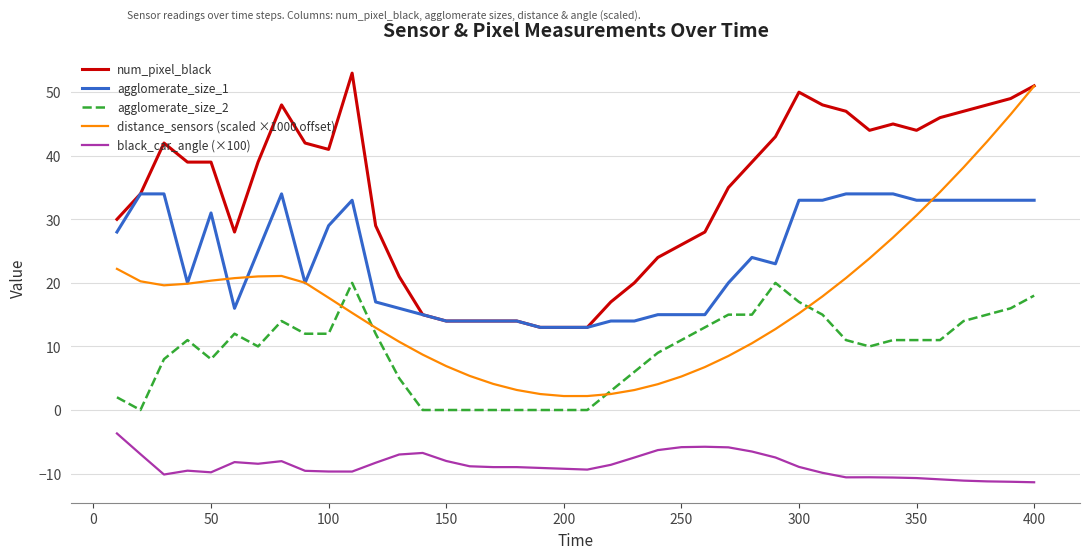

What is the maximum value for black_car_angle (×100)?

-3.7